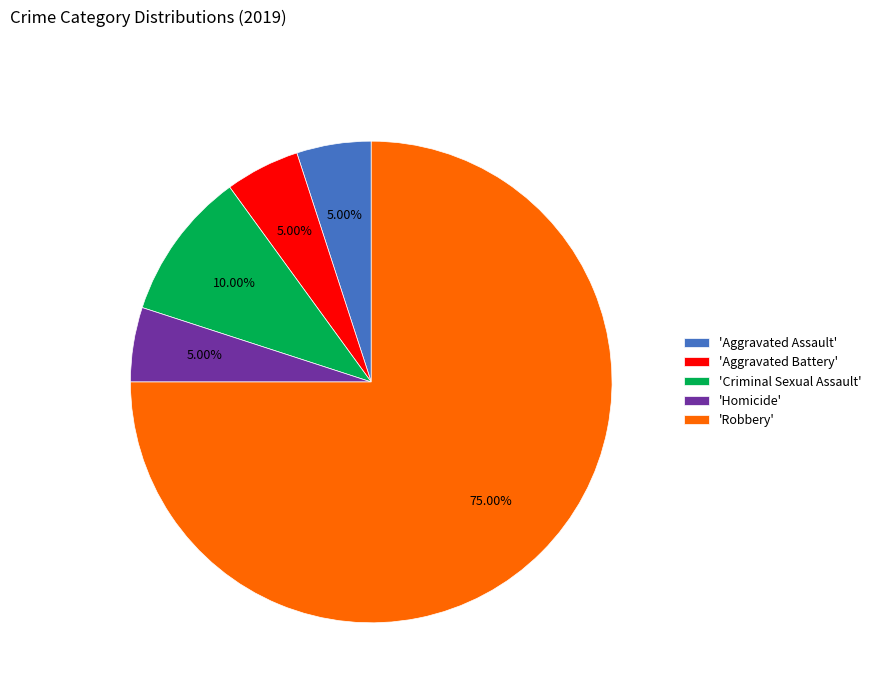

Approximately how many times larger is the value at 'Robbery' compared to 'Aggravated Assault'?

15.0